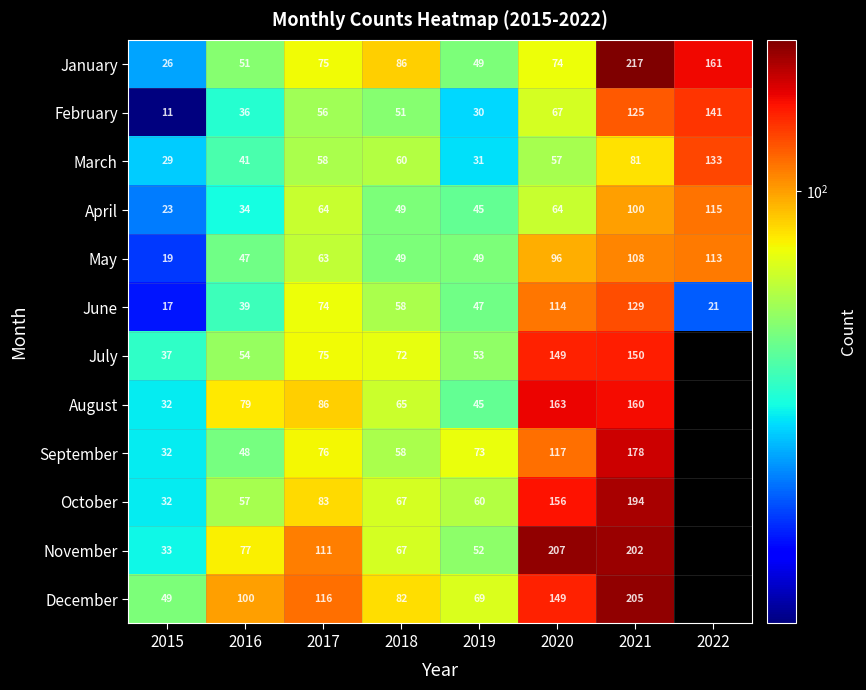

Which category has the highest value across all series?

2021